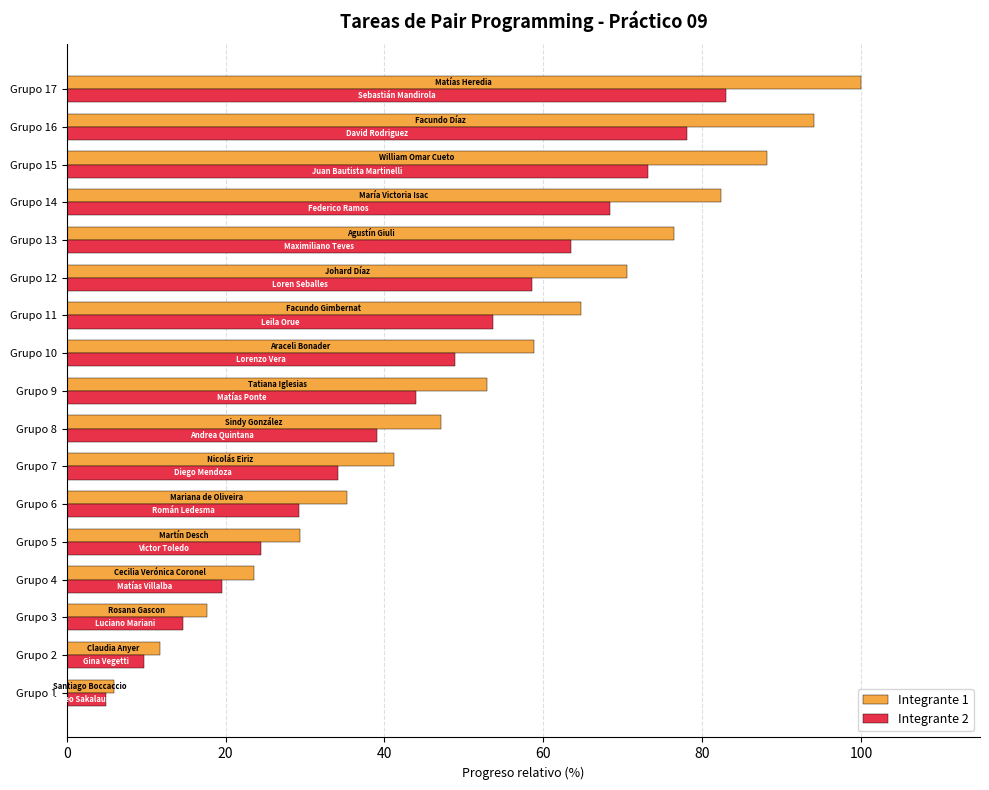

At which category is the sum across all series the highest?

Grupo 17